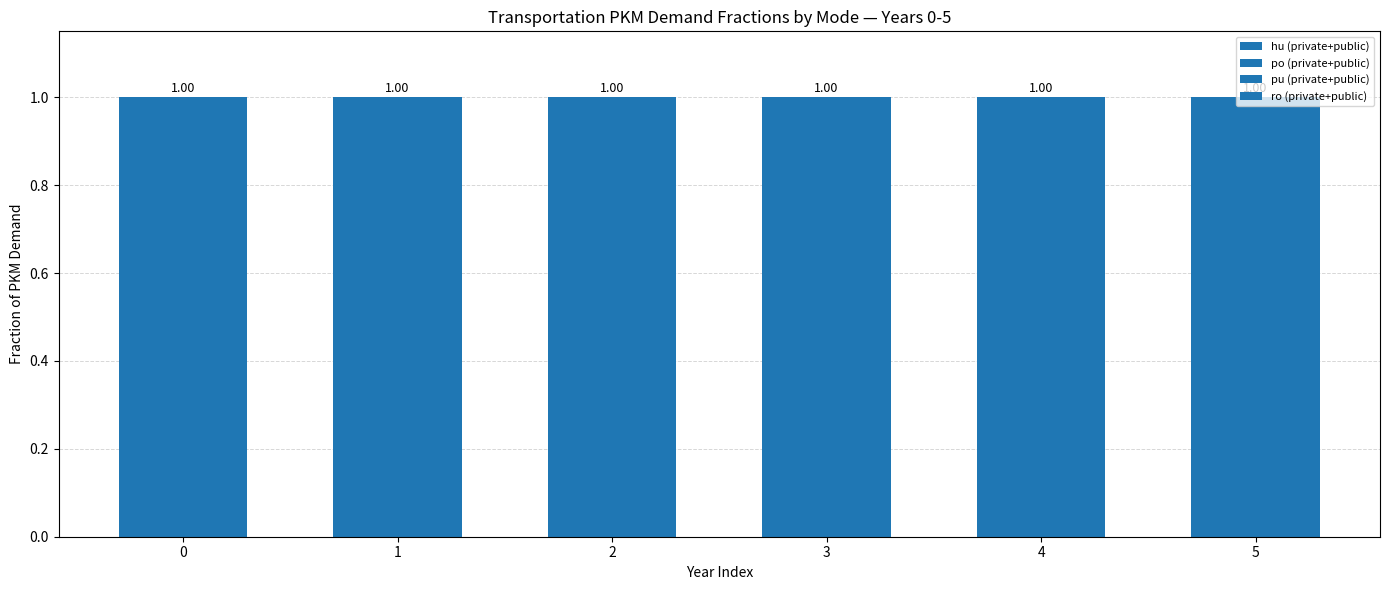

Are the bars horizontal?

No